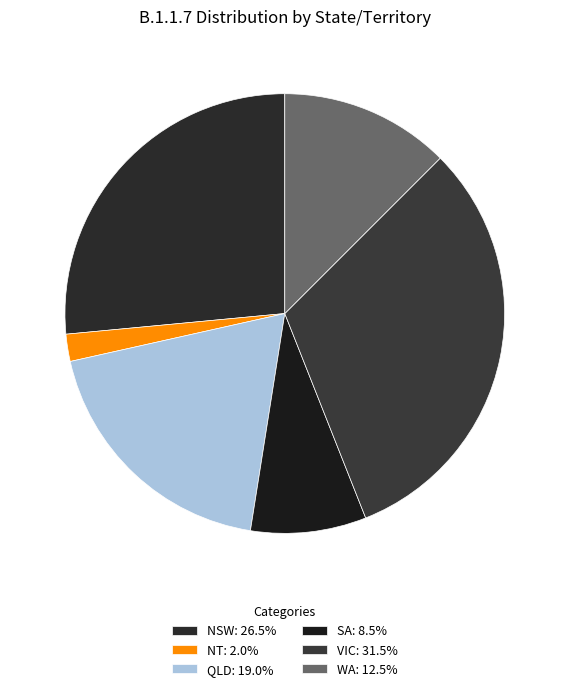

How many segments does this pie chart have?

6